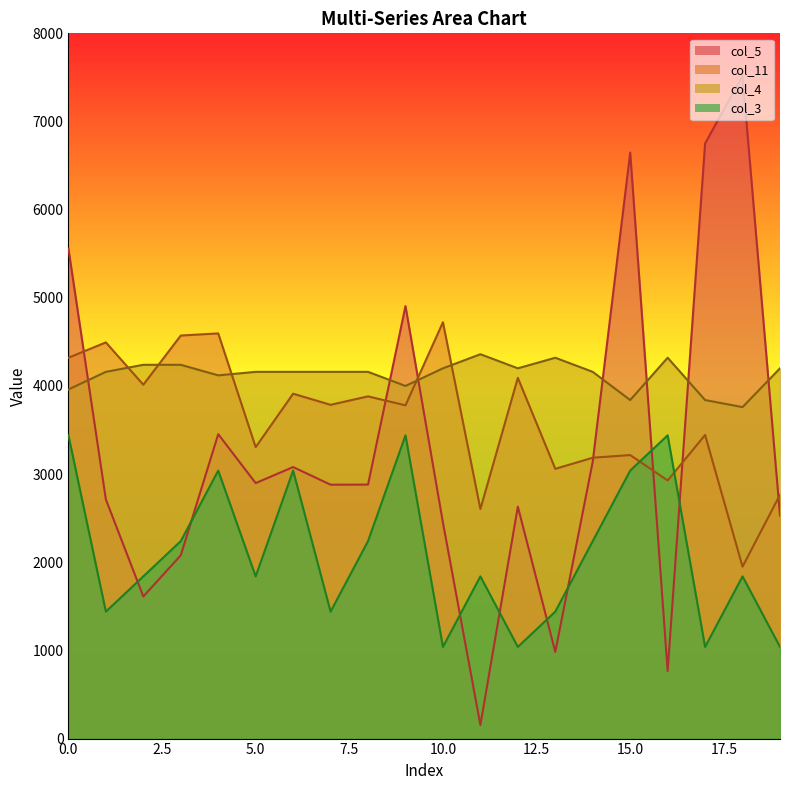

What is the value of the col_5 point at the 2nd from the left?

2713.0